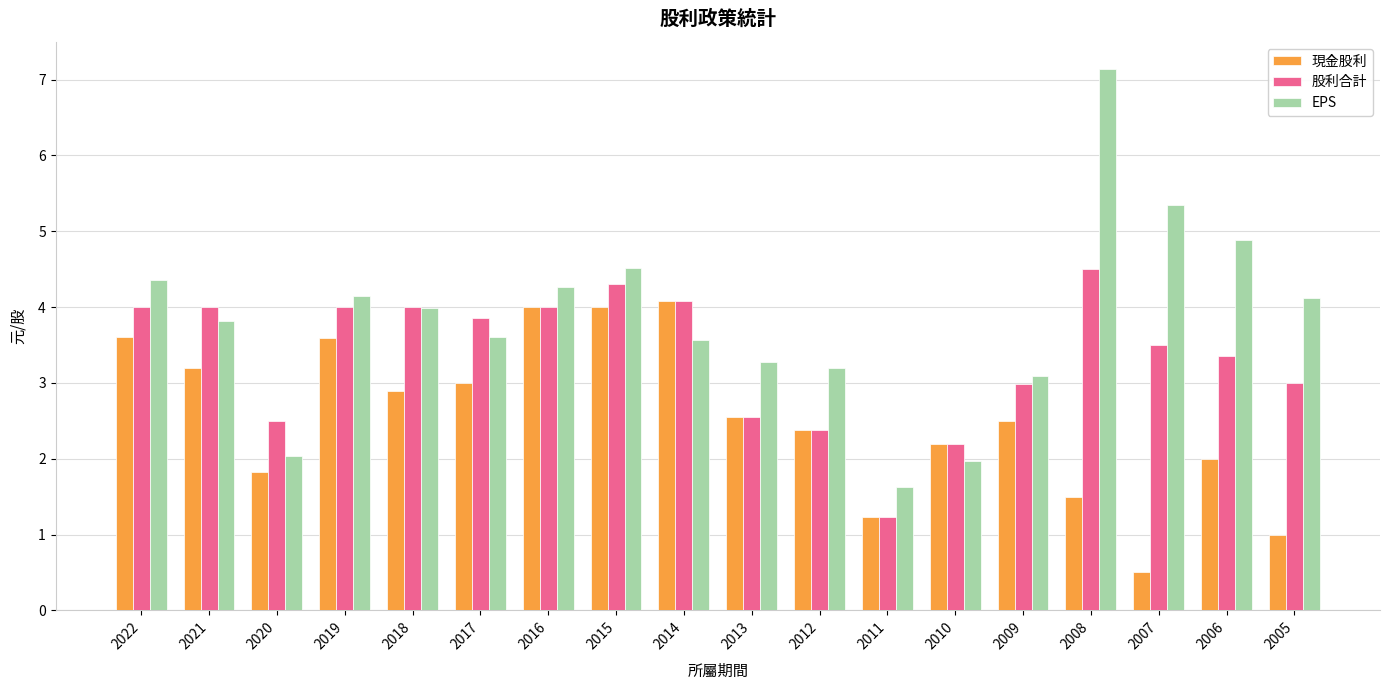

What are all the series names shown in the legend?

現金股利, 股利合計, EPS